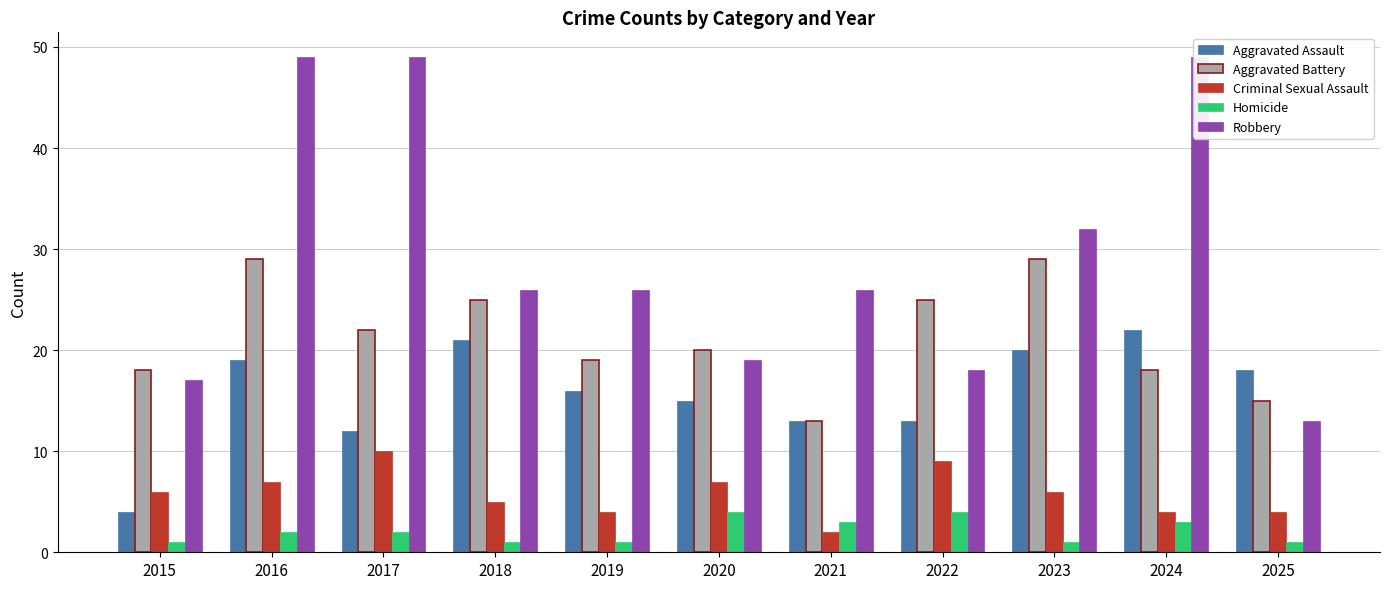

Rank the series at 2019 from highest to lowest value.

Robbery, Aggravated Battery, Aggravated Assault, Criminal Sexual Assault, Homicide